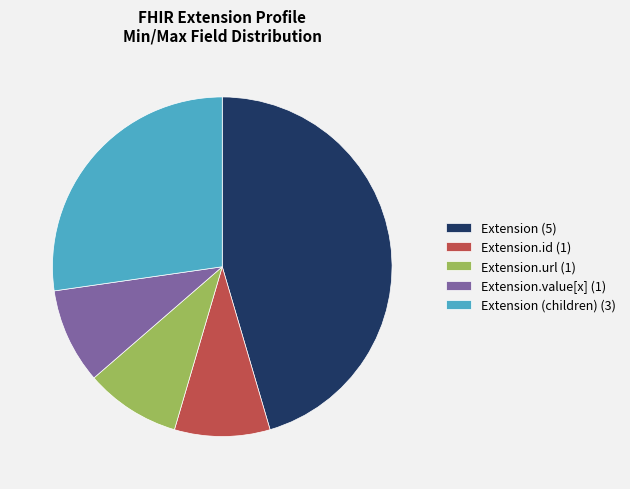

Is there any slice that represents more than half of the pie?

No